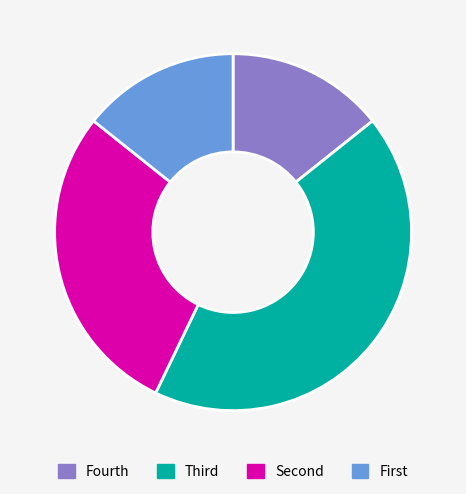

Is there any slice that represents more than half of the pie?

No